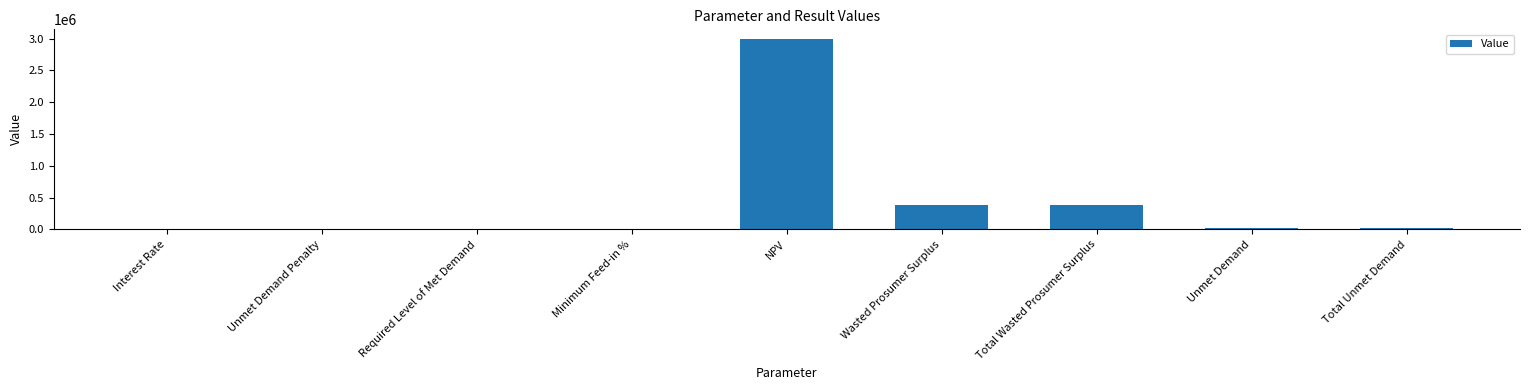

True or false: the data shows 269175.9 at Wasted Prosumer Surplus.

False